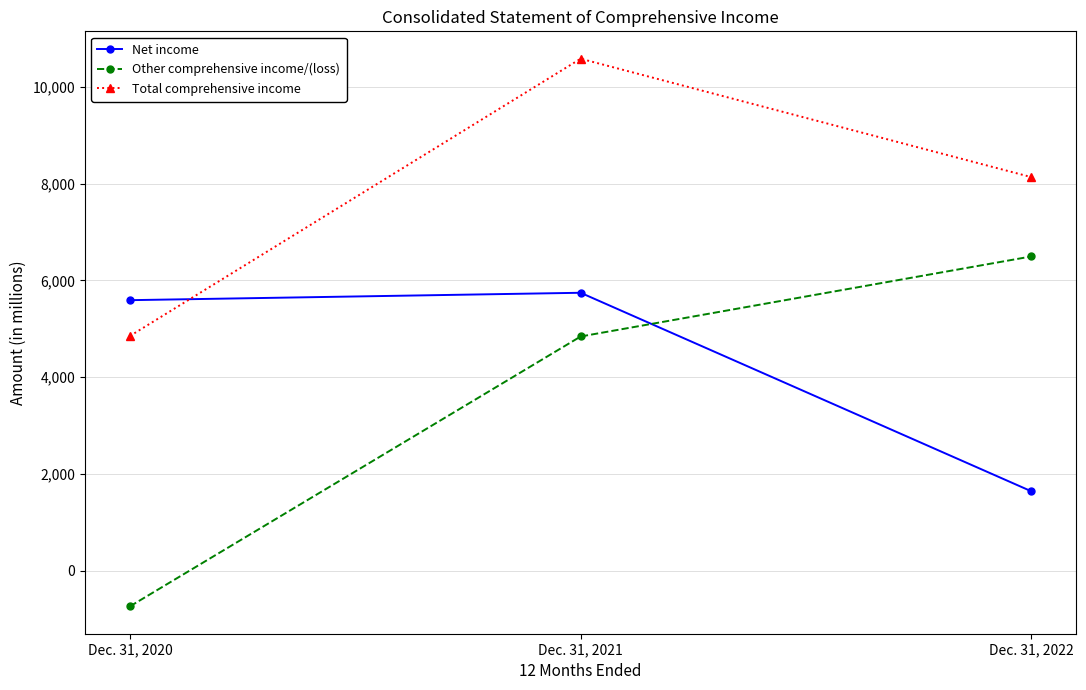

The value of Total comprehensive income at Dec. 31, 2020 is 4850. True or false?

True